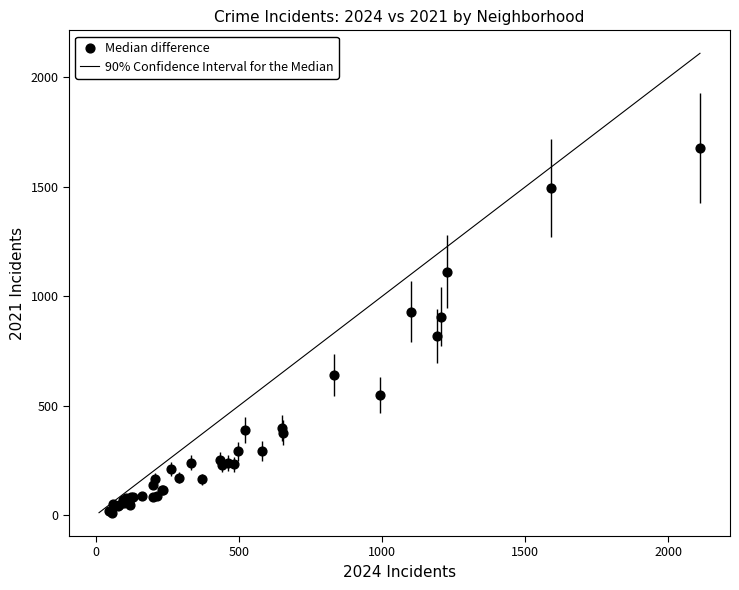

What Y value in the scatter plot is closest to 845?

819